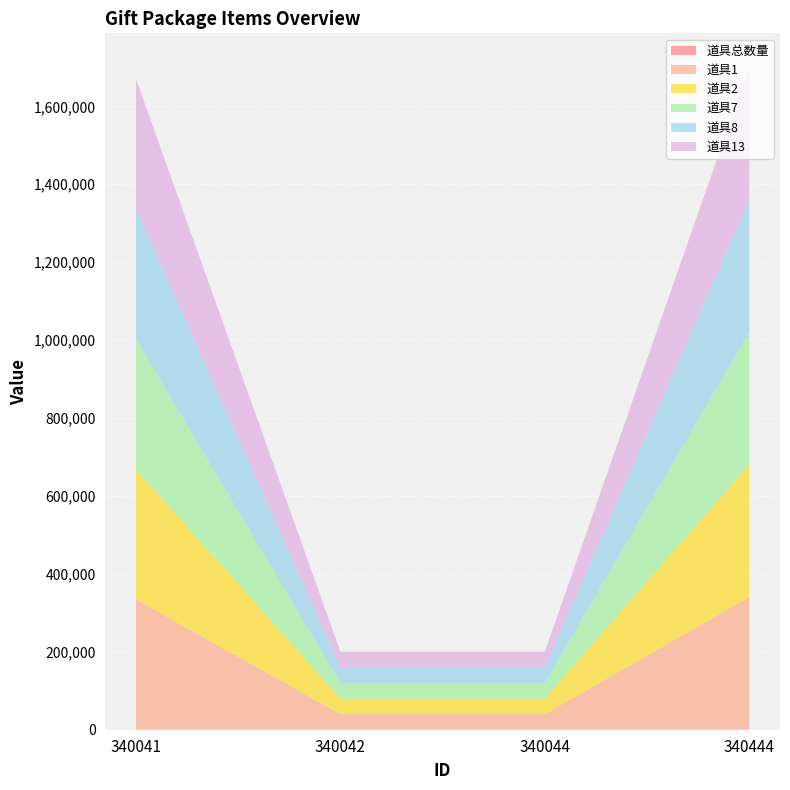

Reading right to left, transcribe all the data shown in this chart.

道具总数量: 1	20	2	3
道具1: 340443	40008	40008	334100
道具2: 340442	40009	40009	334101
道具7: 340443	40008	40008	334100
道具8: 340442	40009	40009	334101
道具13: 340443	40008	40008	334100